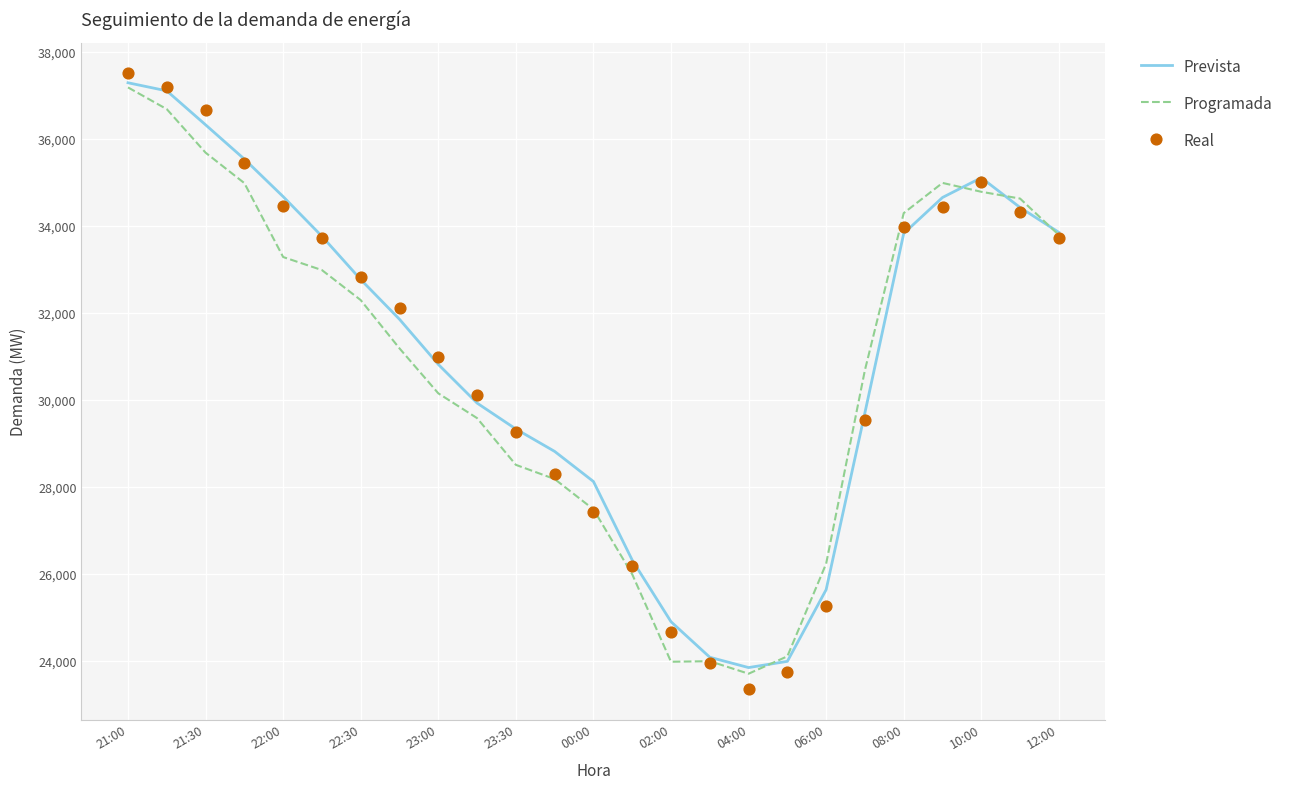

Which series has the largest total across all categories?

Prevista